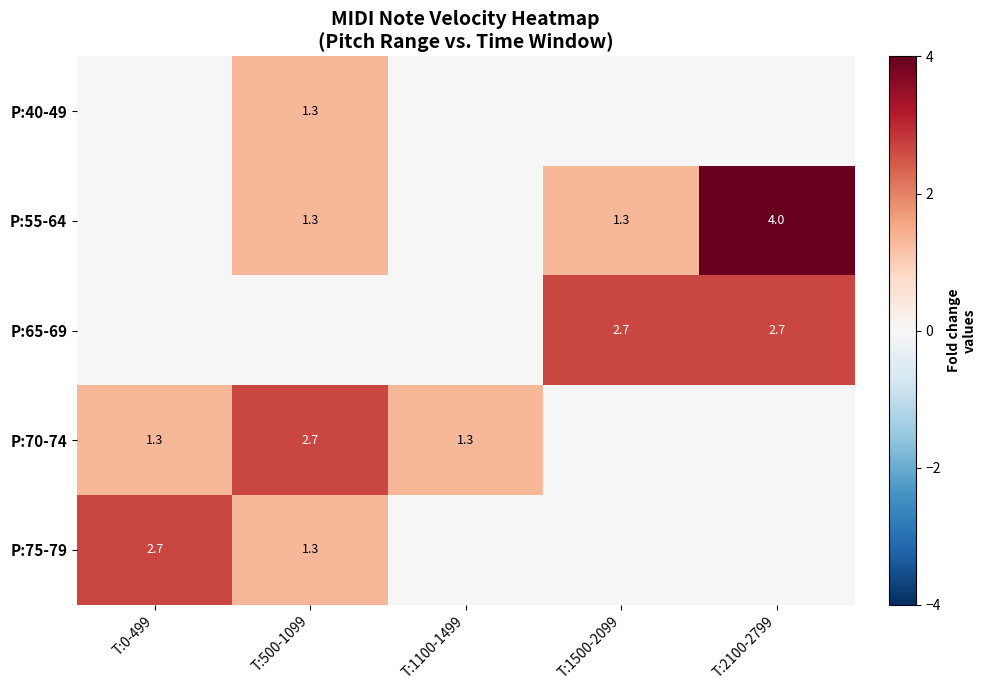

Between T:1100-1499 and T:500-1099, which is larger?

T:500-1099